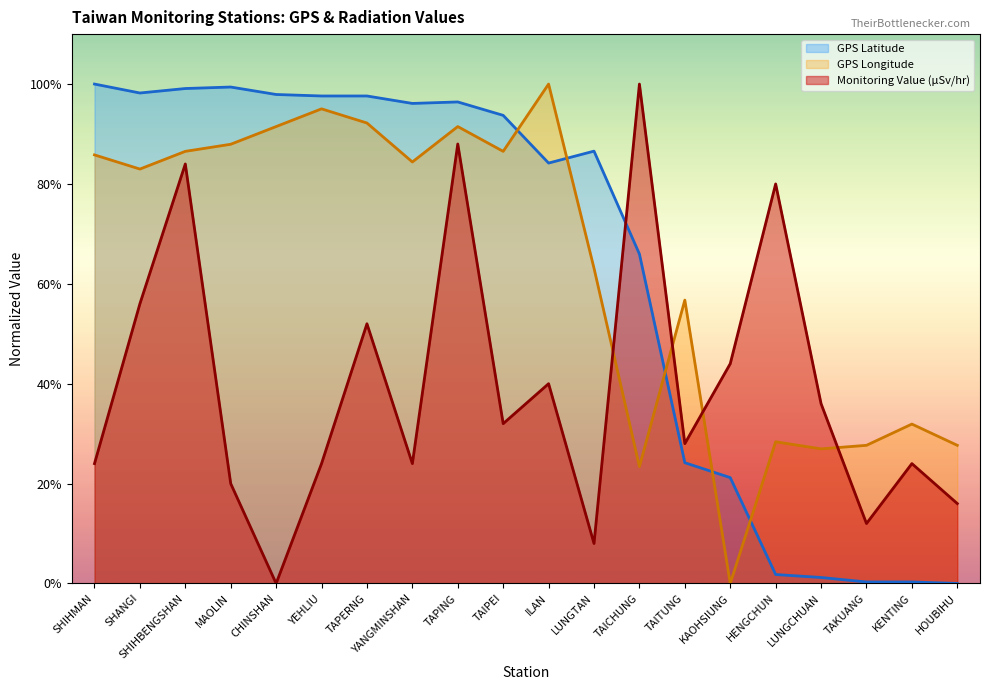

True or false: Monitoring Value (µSv/hr) and GPS Latitude cross at least once.

True